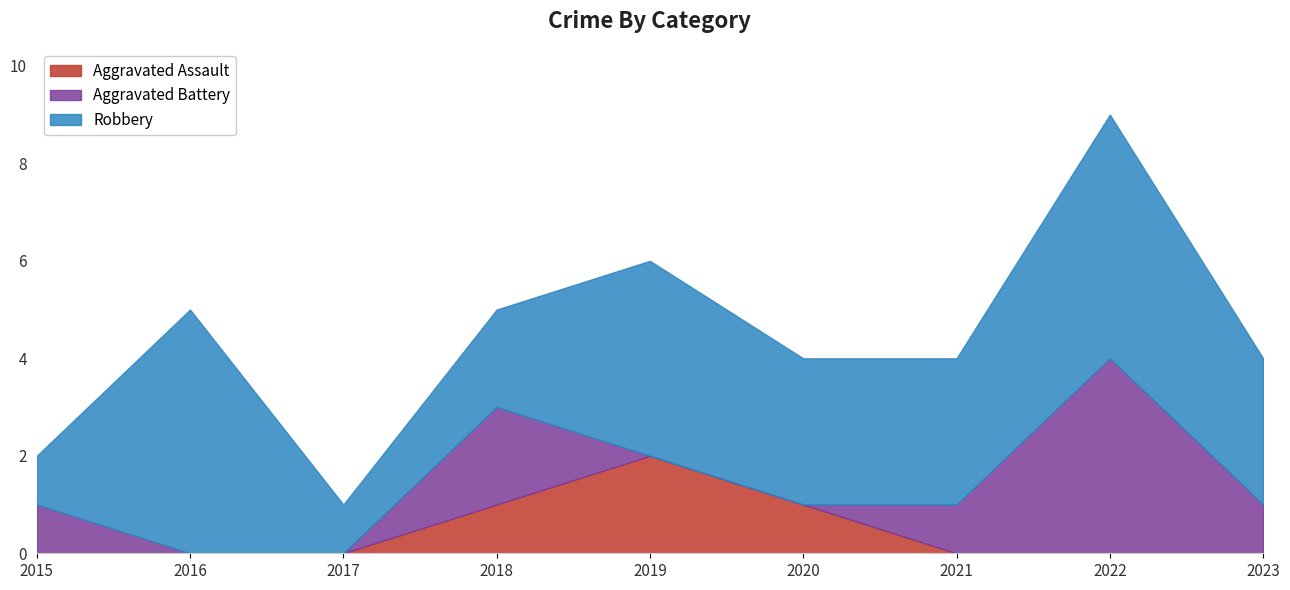

Between 2015 and 2022, which series saw the biggest shift?

Robbery